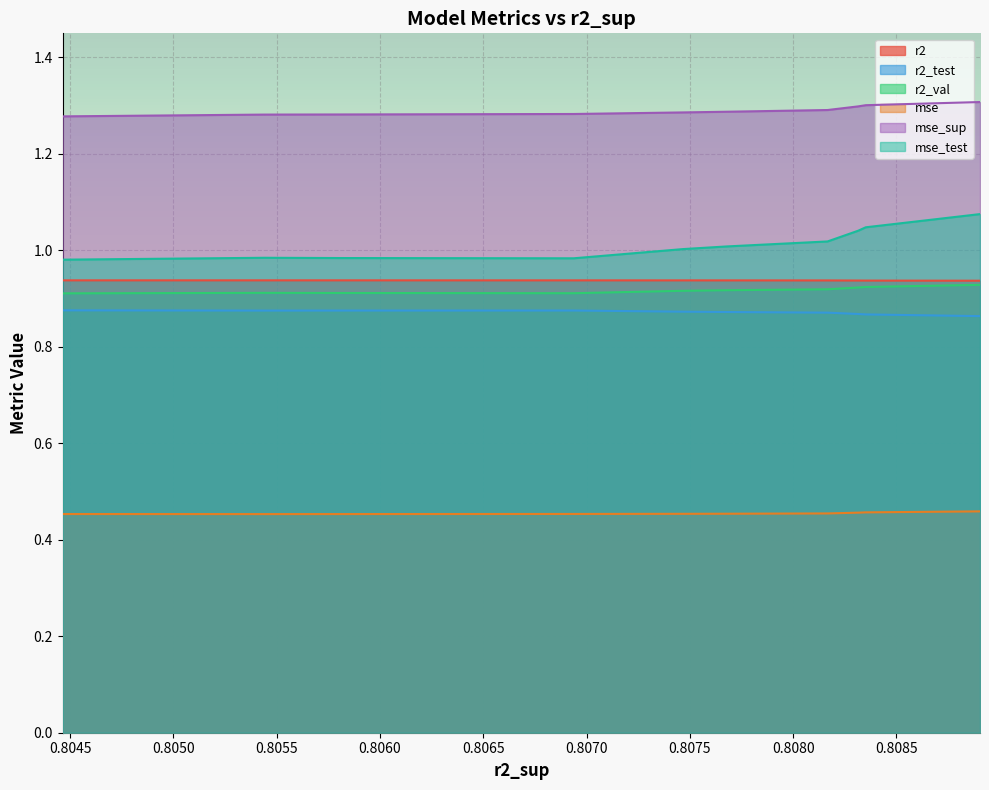

At how many categories does at least one series exceed 0?

10